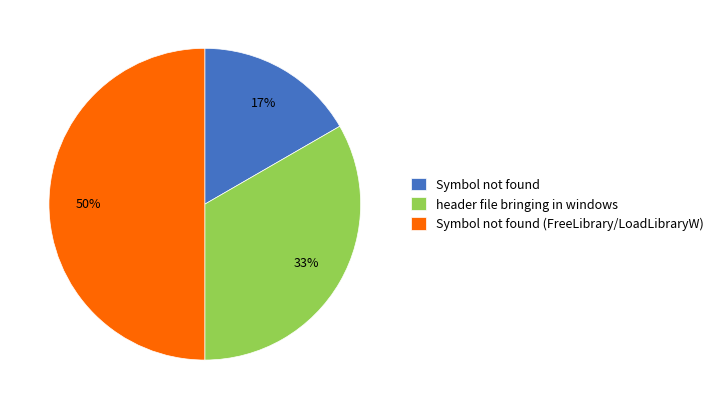

To the nearest percent, what is the average slice percentage?

33%